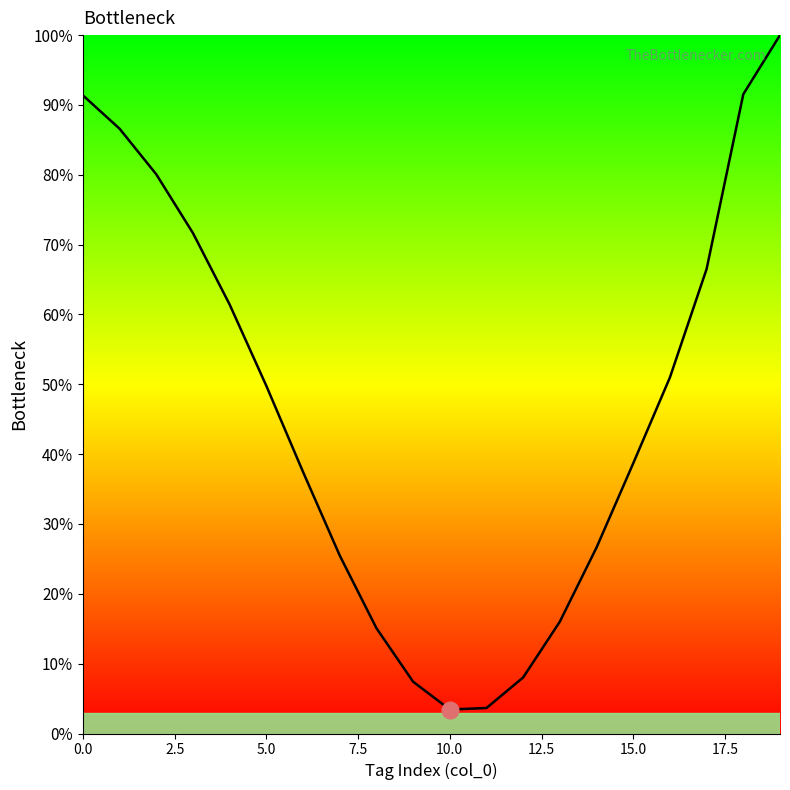

What is the difference between the maximum and minimum values?

96.6